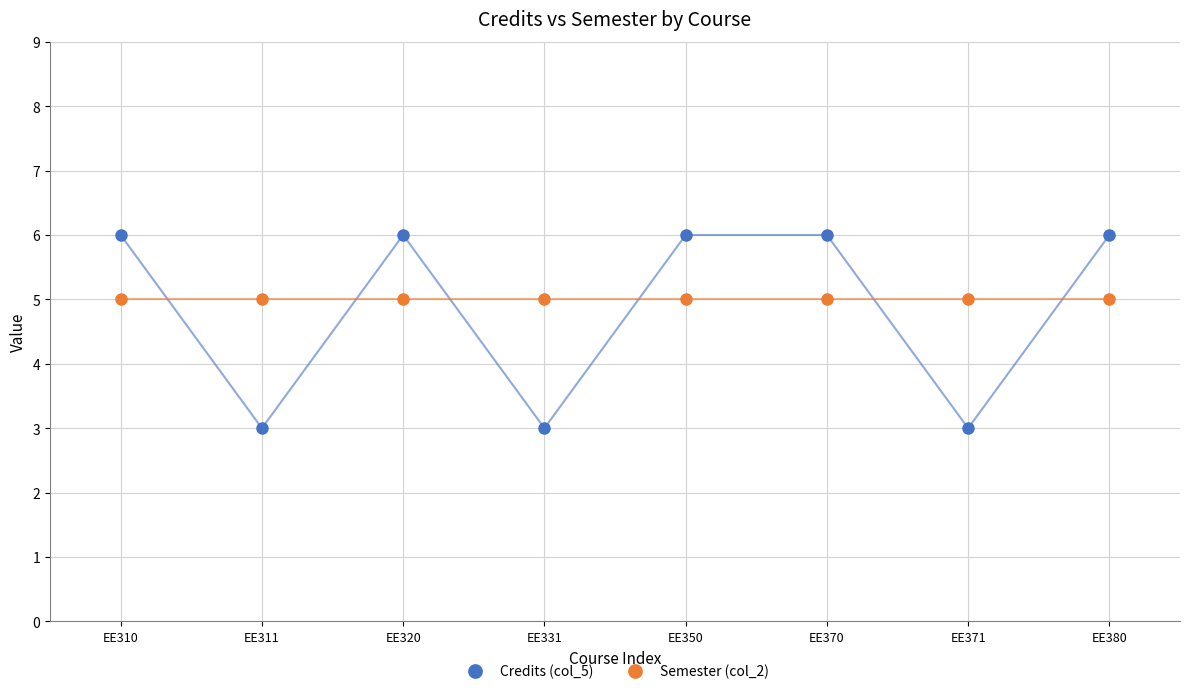

What is the sum of the Credits (col_5) values at EE331 and EE370?

9